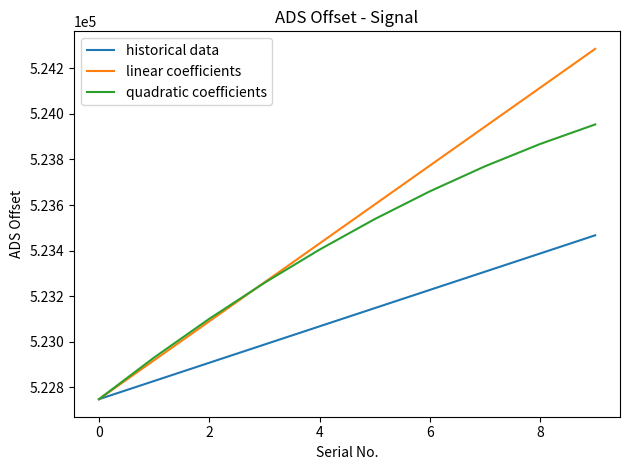

Which series has the largest total across all categories?

linear coefficients